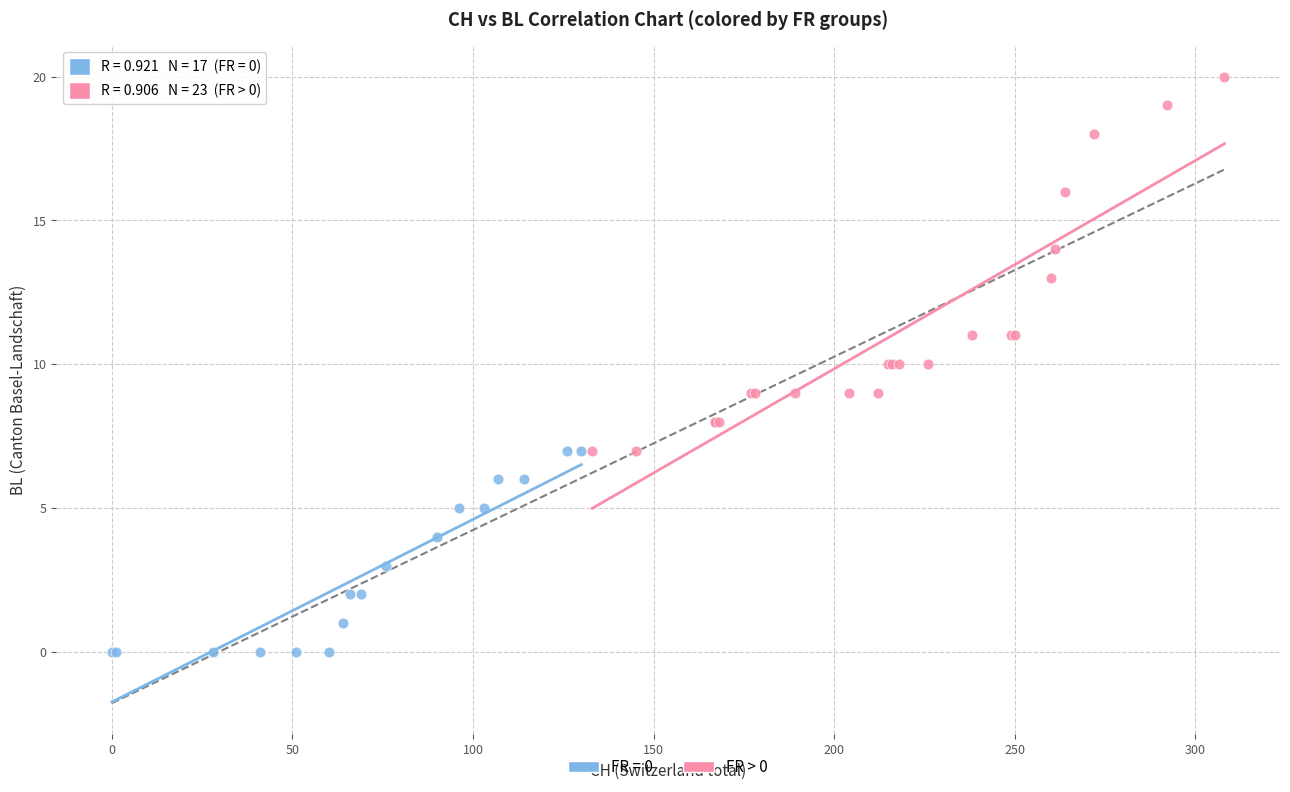

Which series reaches the minimum Y coordinate?

FR = 0